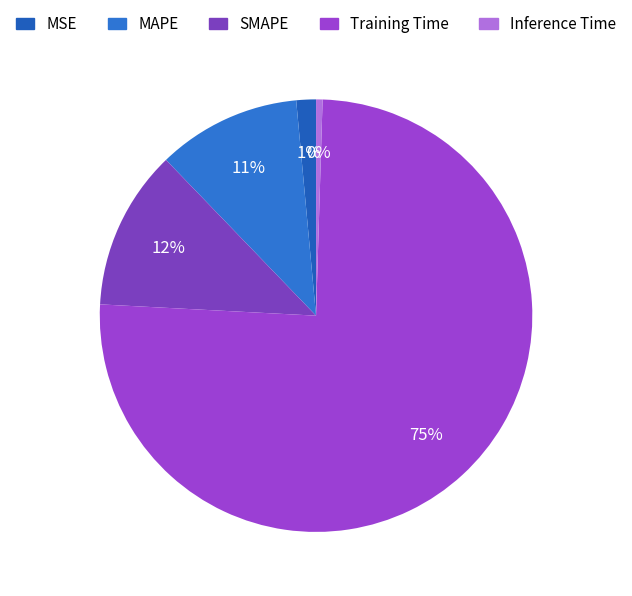

Which category has the smallest portion of the pie?

Inference Time